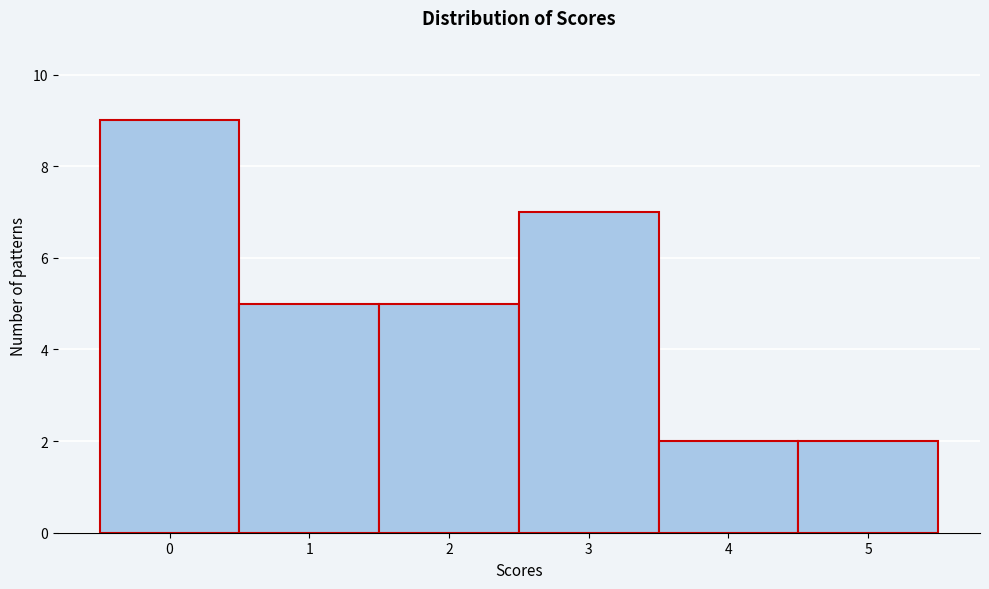

How tall is the bar that spans -0.5 to 0.5 on the x-axis? The values are not printed on the chart, so give them approximately, as read against the axis.

9